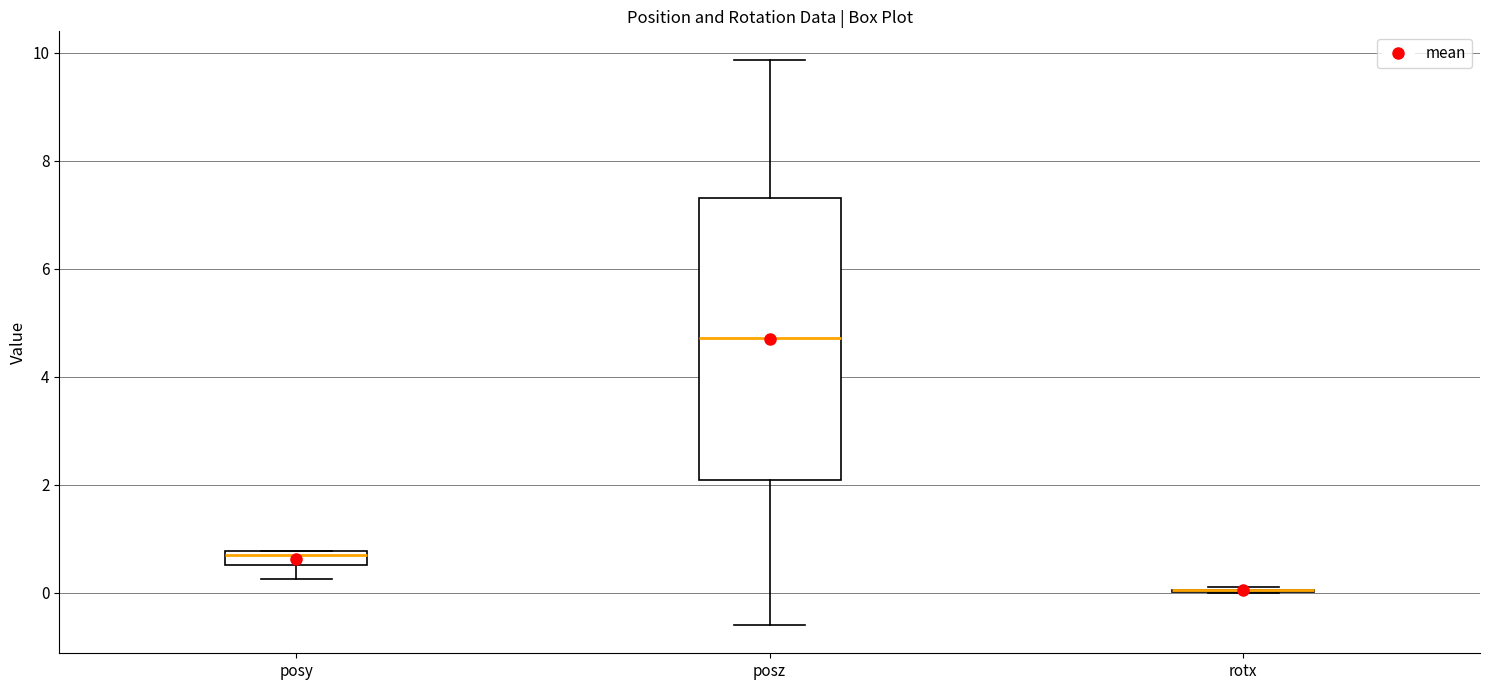

Which box is the tallest, from its lower edge to its upper edge?

posz